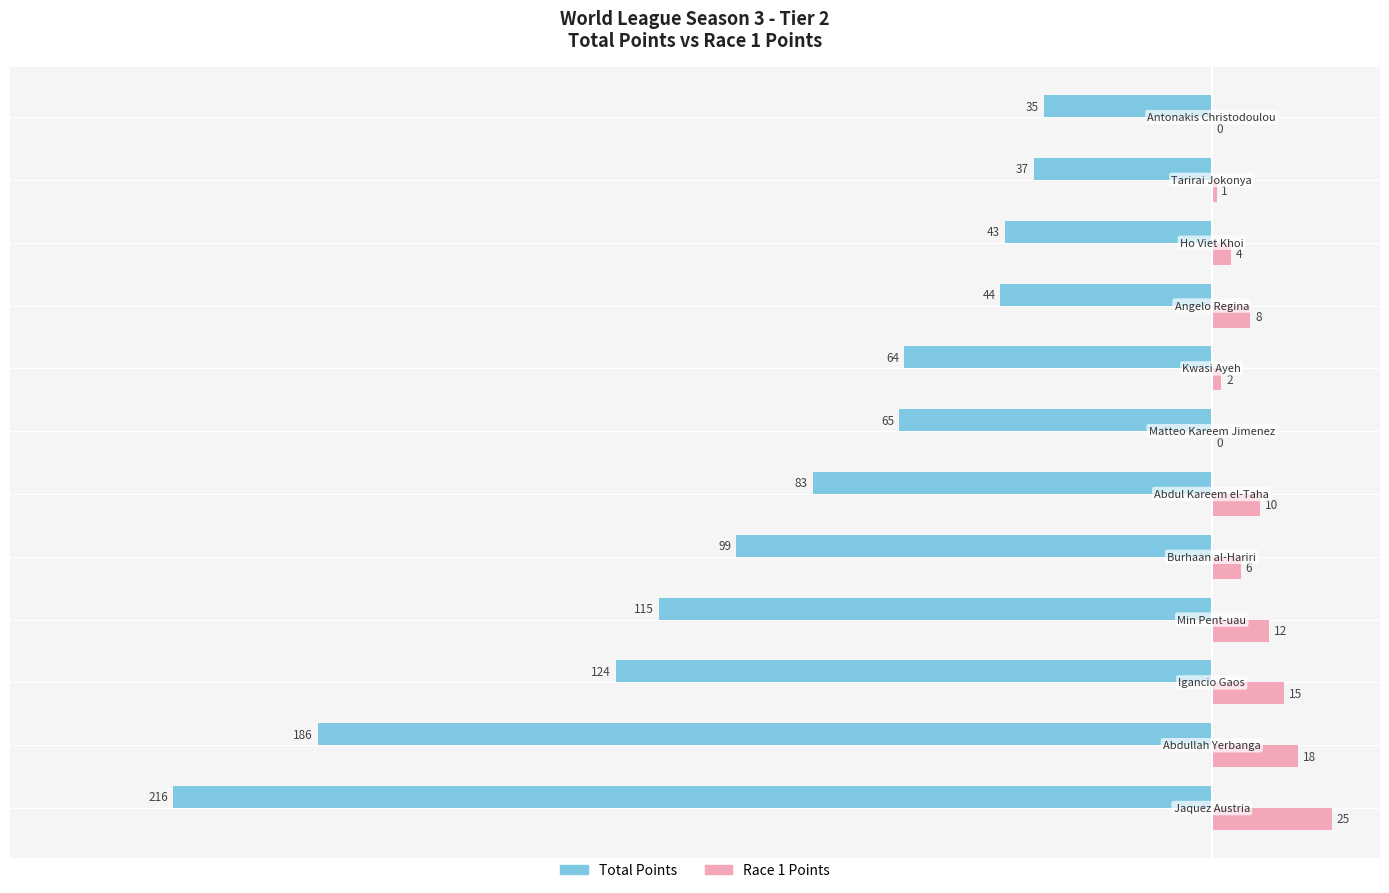

Which series has the largest total across all categories?

Race 1 Points